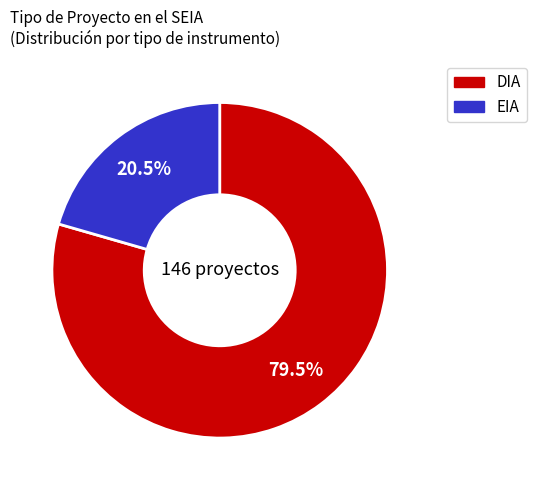

Do DIA and EIA together represent more than half of the pie?

Yes